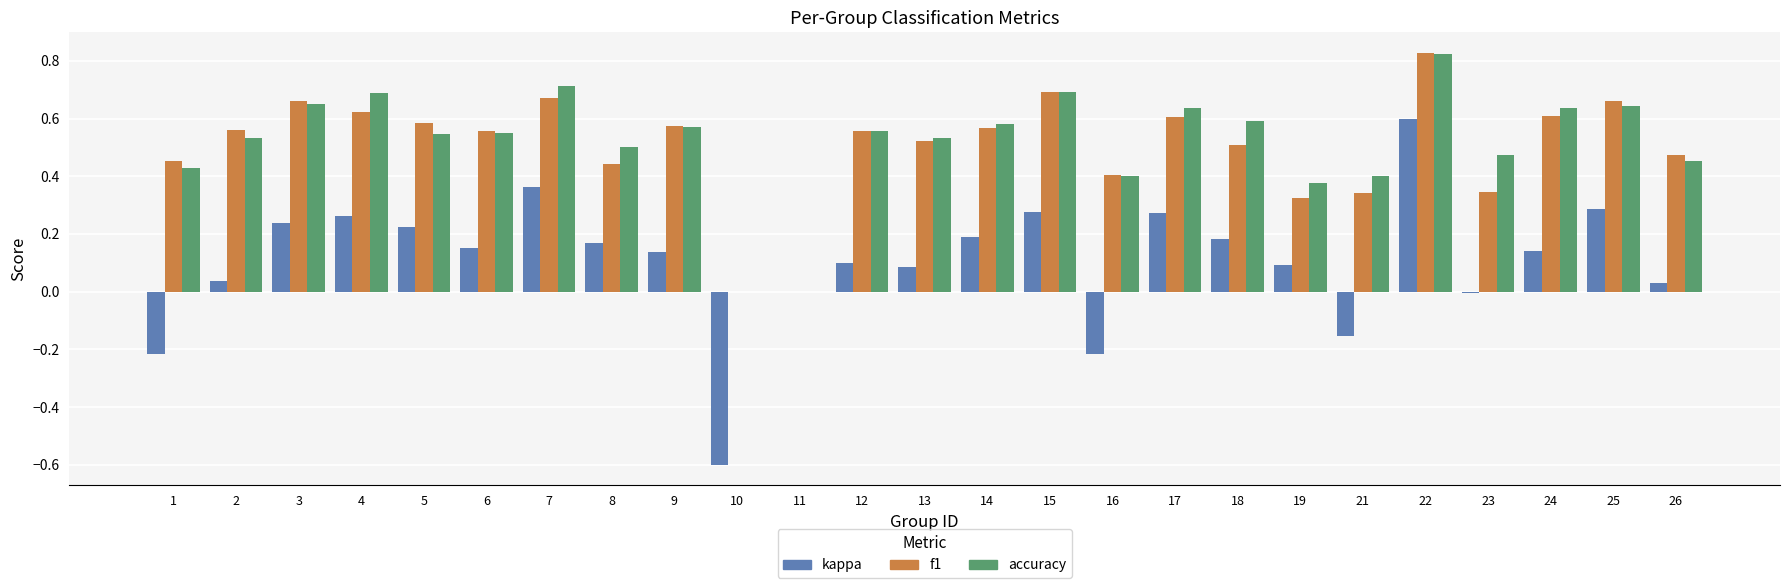

Is it true that accuracy equals 0.4 at 16?

True